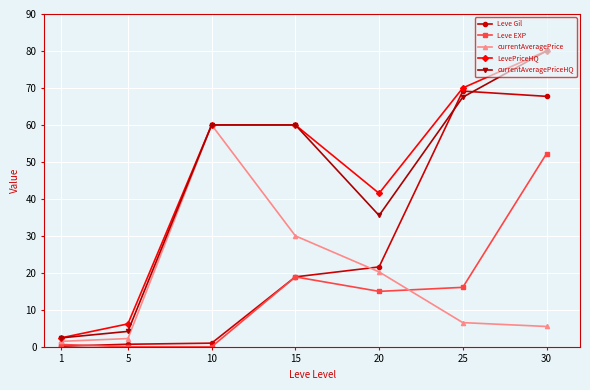

What are all the series names shown in the legend?

Leve Gil, Leve EXP, currentAveragePrice, LevePriceHQ, currentAveragePriceHQ